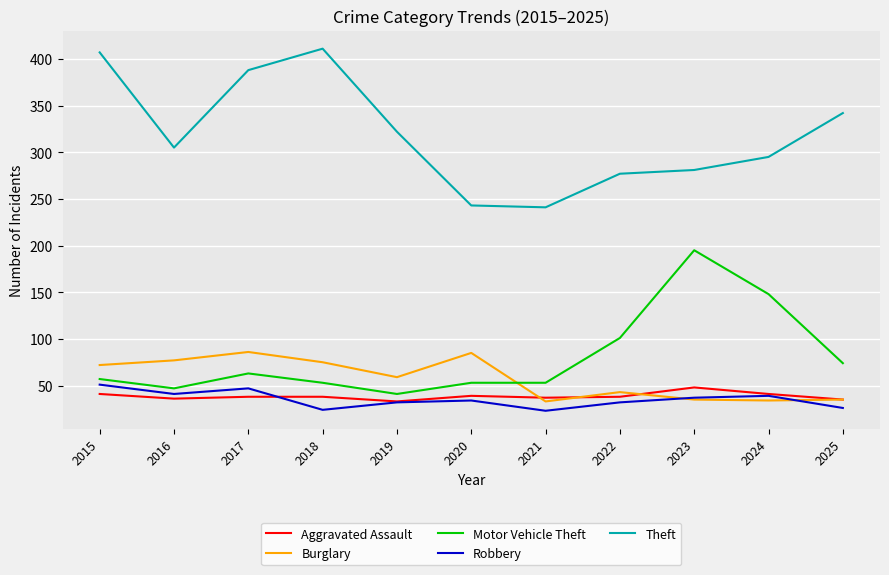

Which series has the largest total across all categories?

Theft